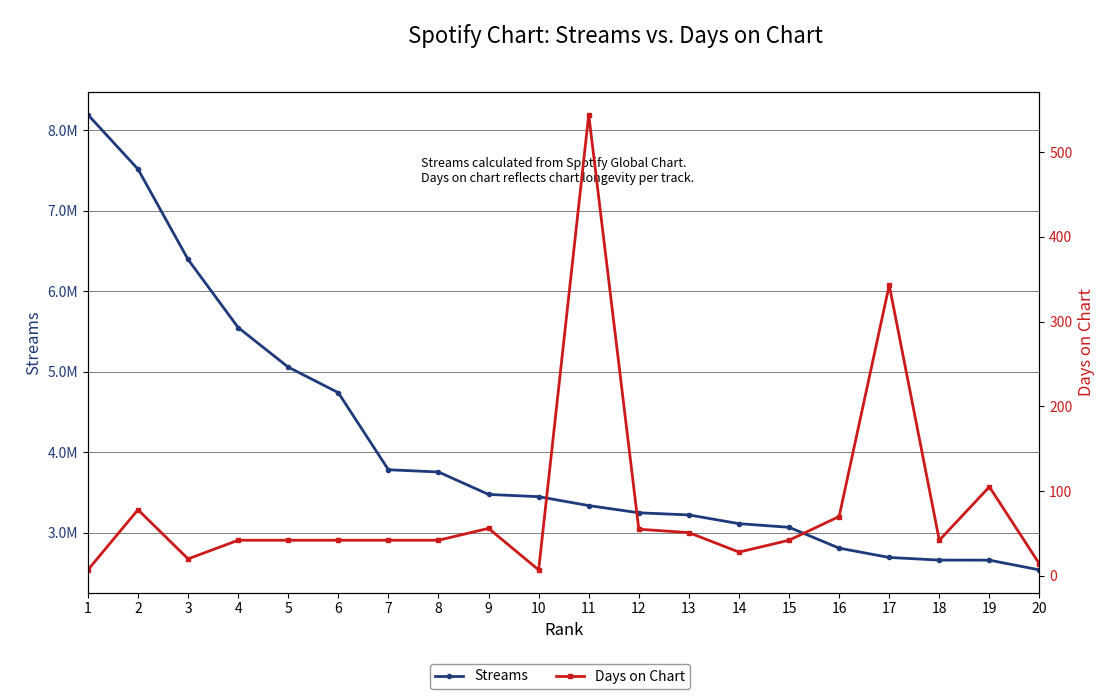

The Streams series shows 2348947 at 10. True or false?

False